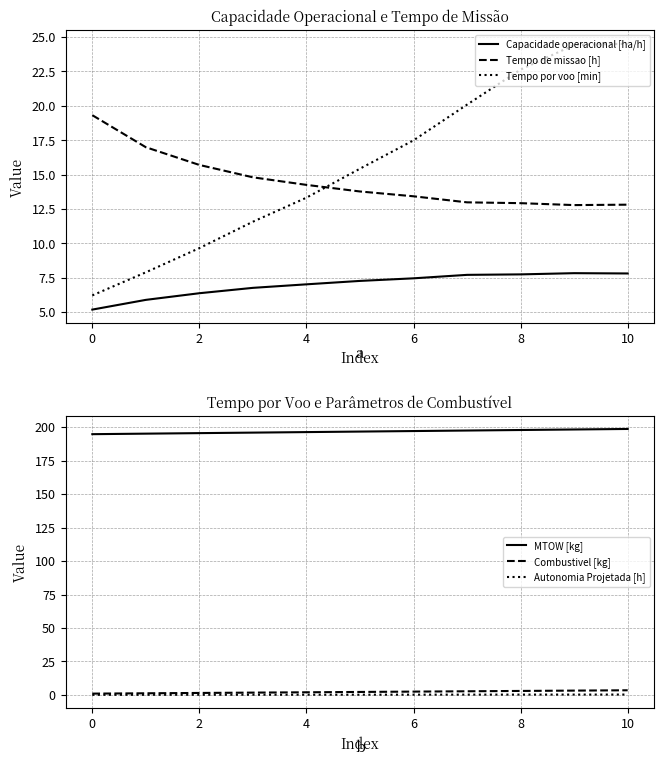

What is the average value of the Tempo por voo [min] series?

15.7